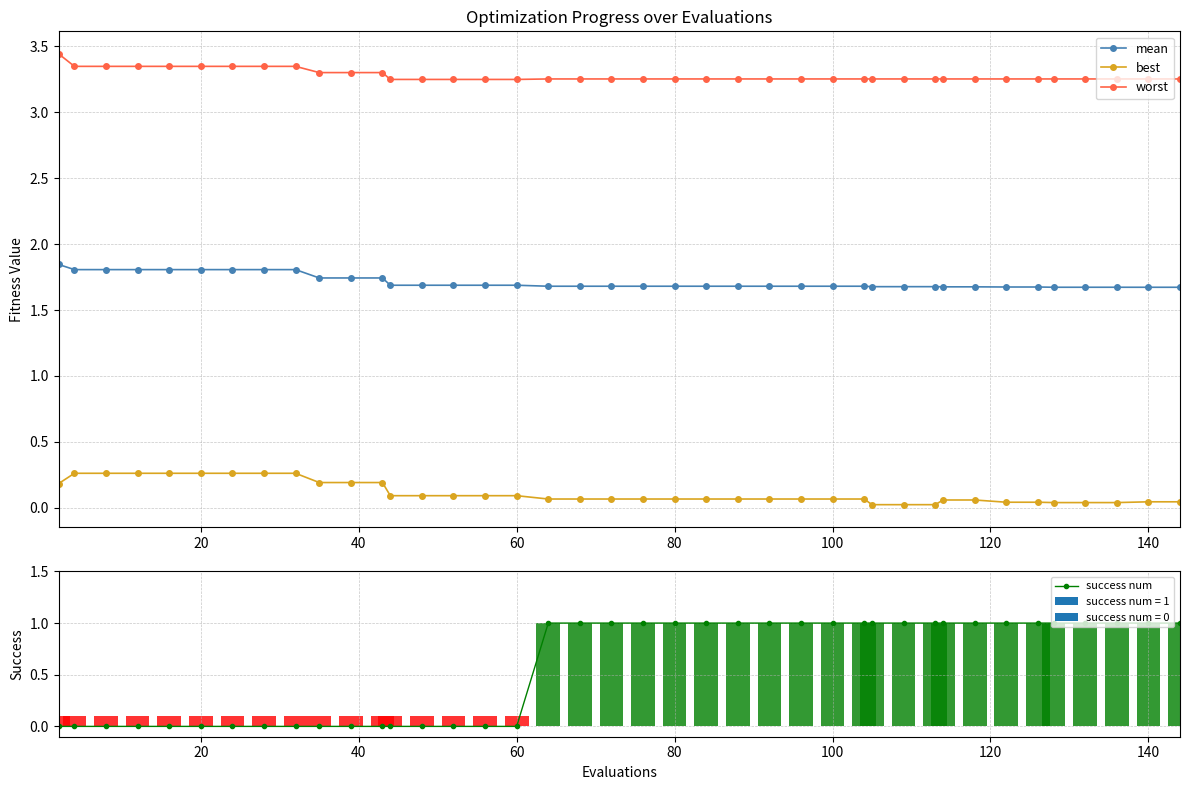

Are the bars horizontal?

No